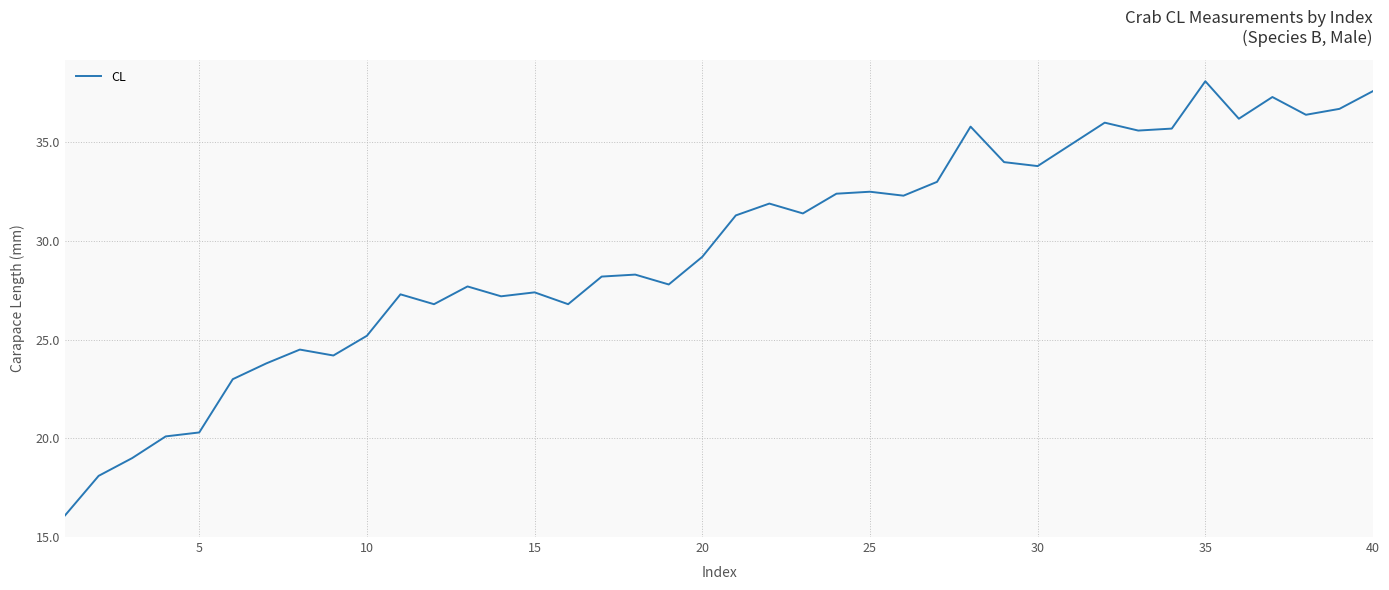

What is the difference between the maximum and minimum values?

22.0